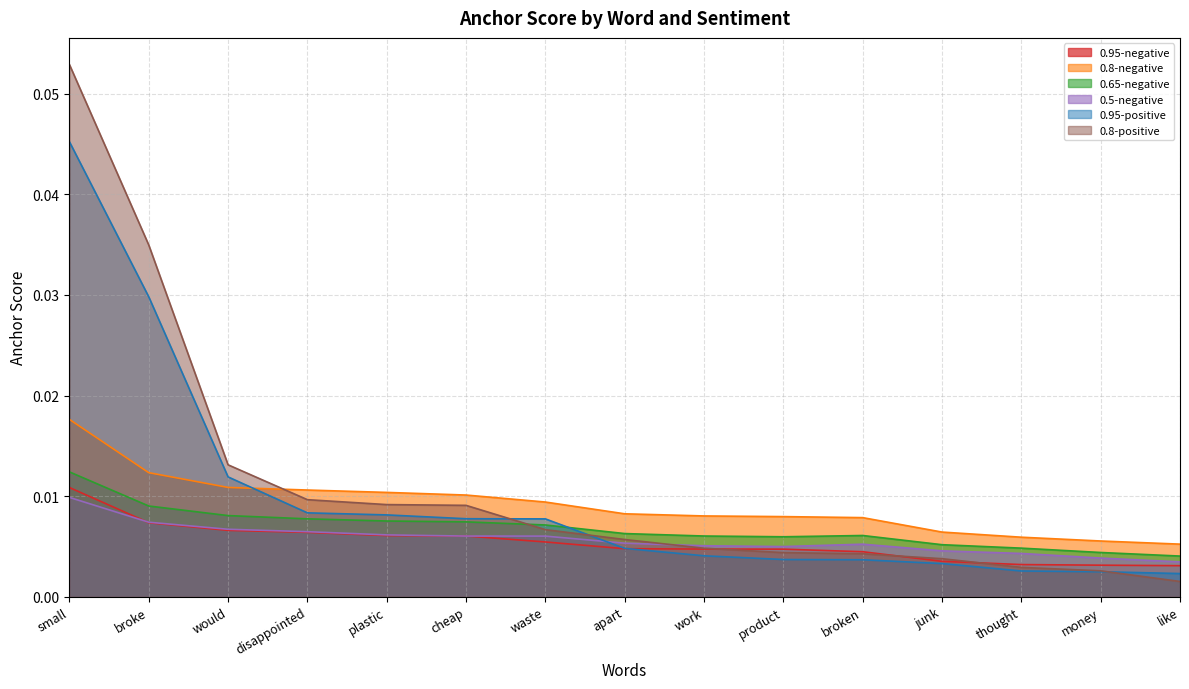

The value of 0.8-positive at plastic is 0.0. True or false?

False